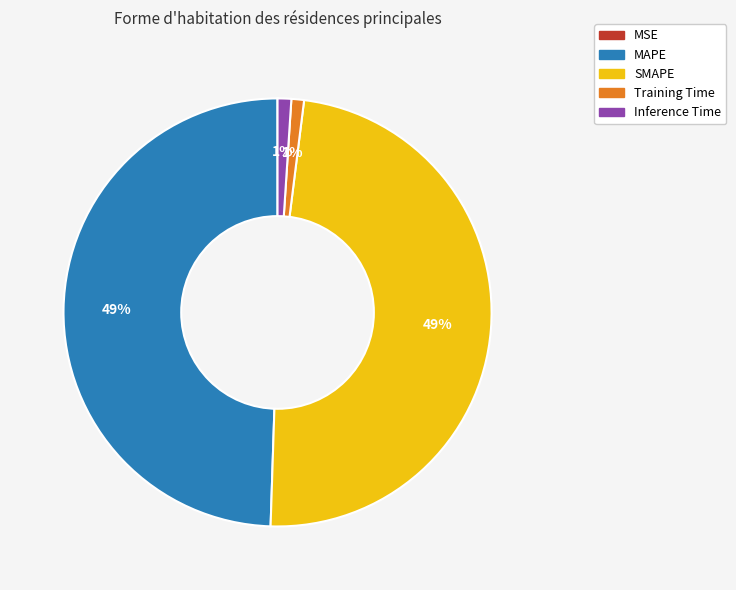

To the nearest percent, what is the difference between the largest and smallest slice percentages?

49%